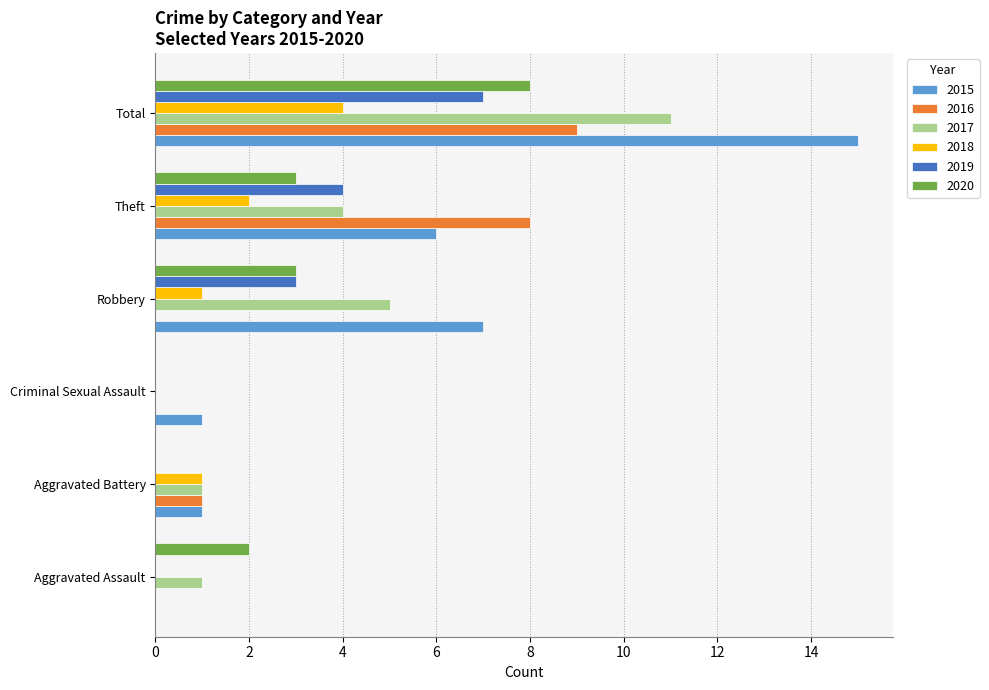

What is the total value across all series at Aggravated Battery?

4